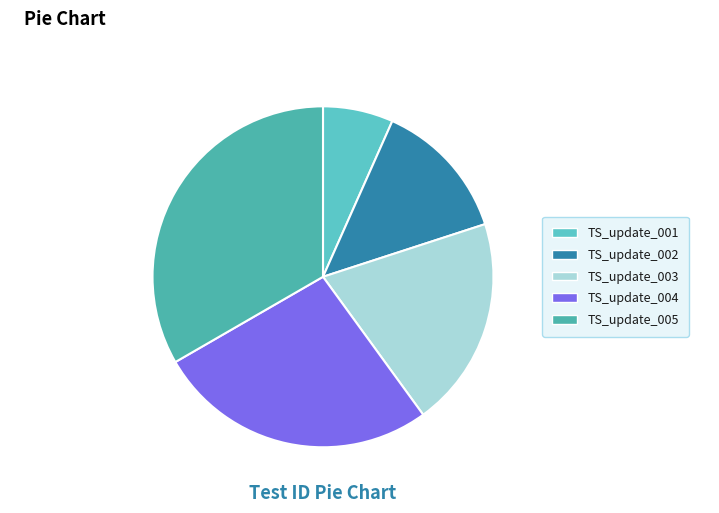

Rank the categories by value from lowest to highest.

TS_update_001, TS_update_002, TS_update_003, TS_update_004, TS_update_005